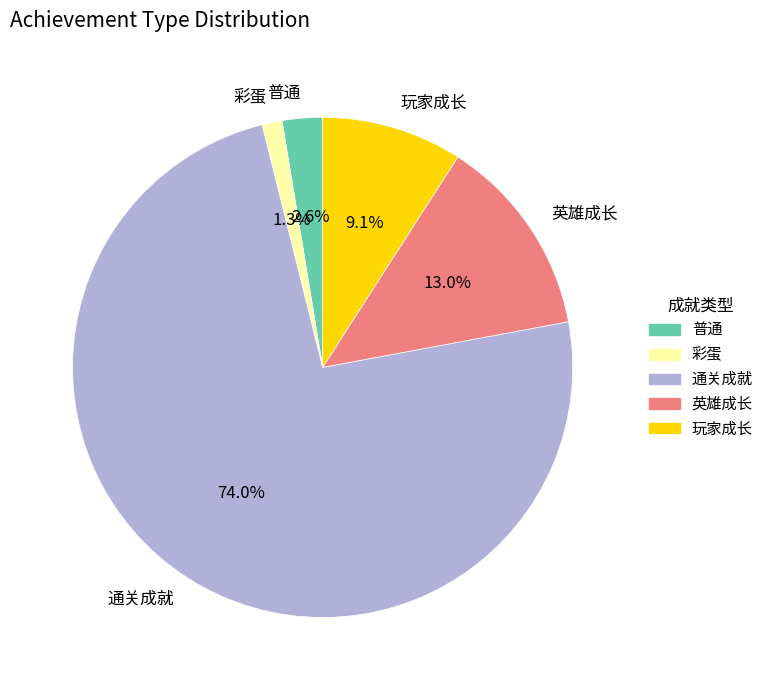

To the nearest percent, what portion does 通关成就 represent?

74%